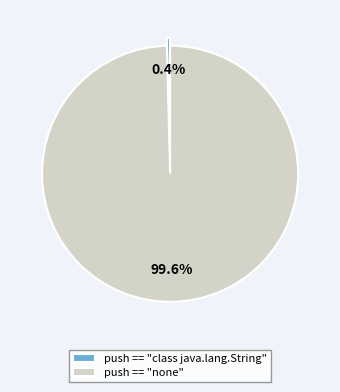

To the nearest percent, what is the combined percentage of push == "none" and push == "class java.lang.String"?

100%